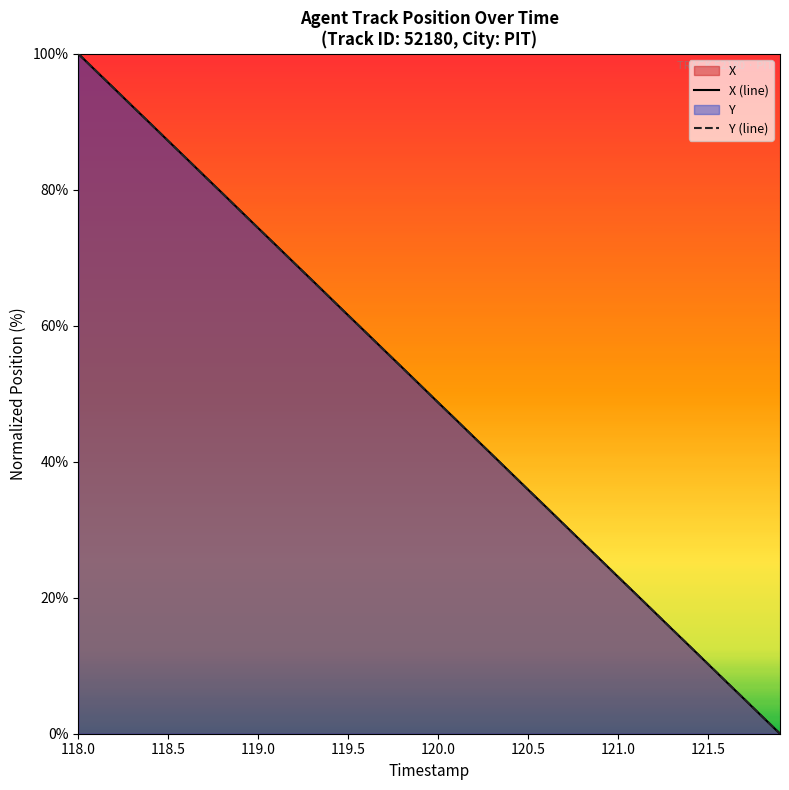

At which category is the sum across all series the highest?

118.0